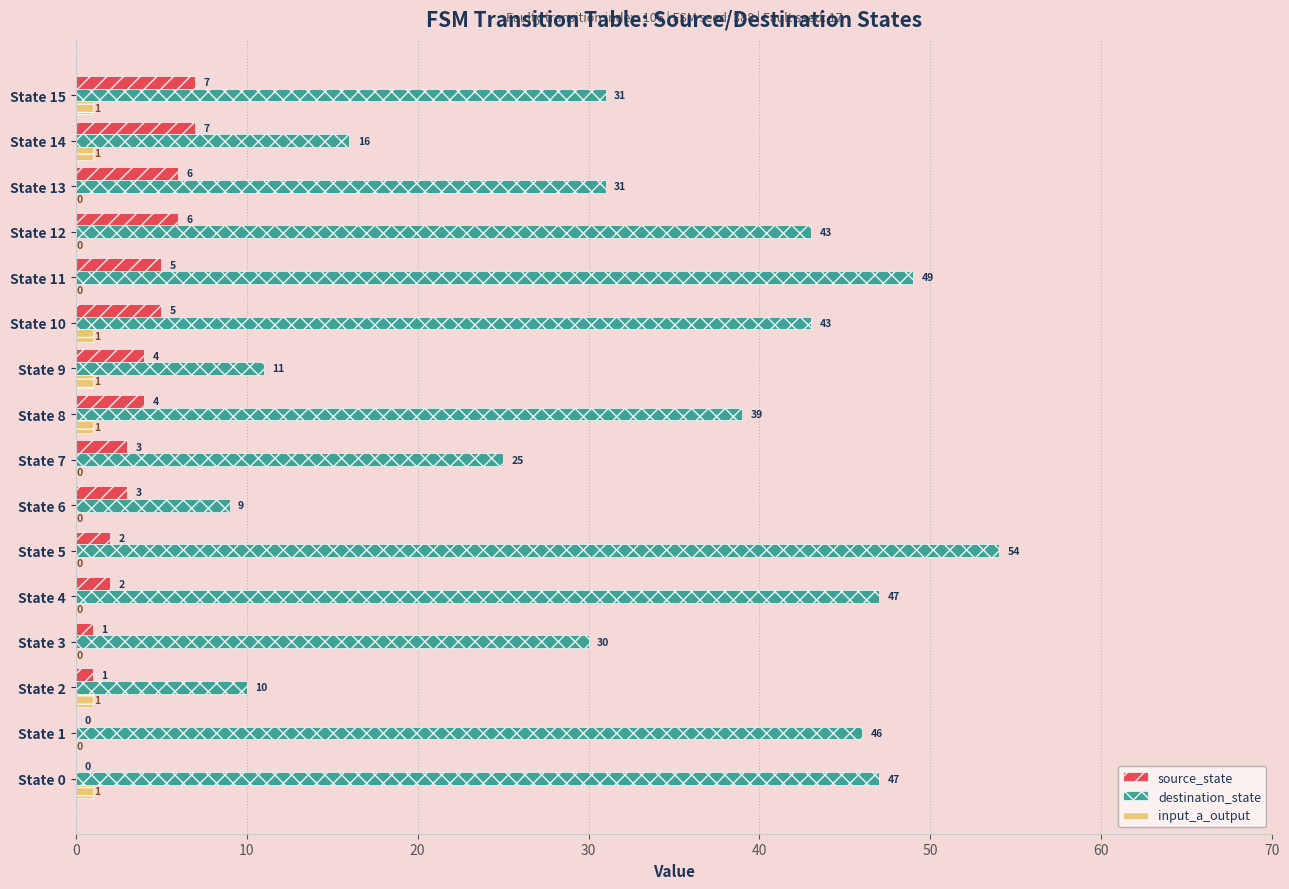

At which category is the sum across all series the highest?

State 5